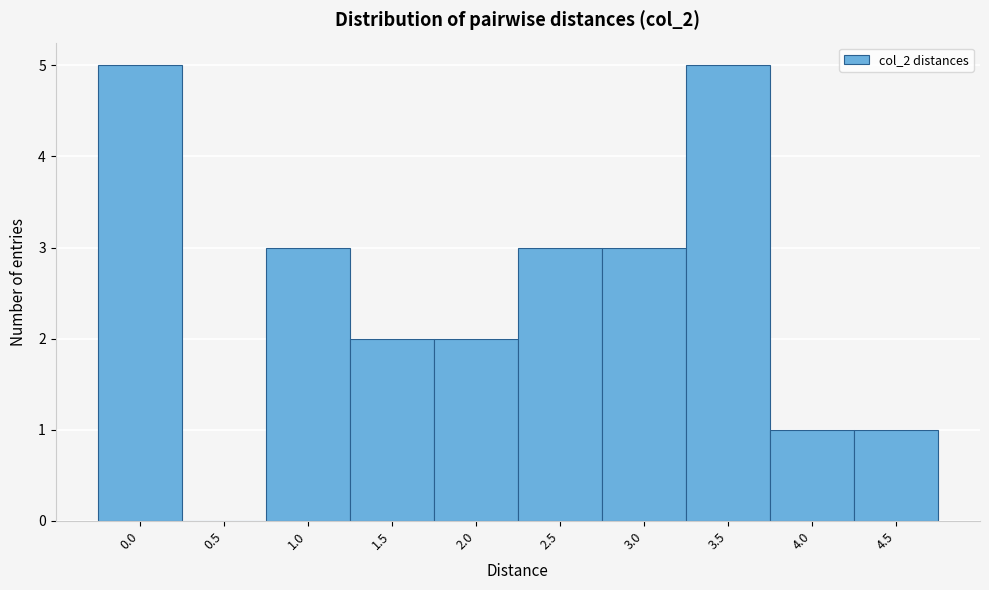

Reading left to right, list all the values displayed in this chart.

0.0=5	0.5=0	1.0=3	1.5=2	2.0=2	2.5=3	3.0=3	3.5=5	4.0=1	4.5=1